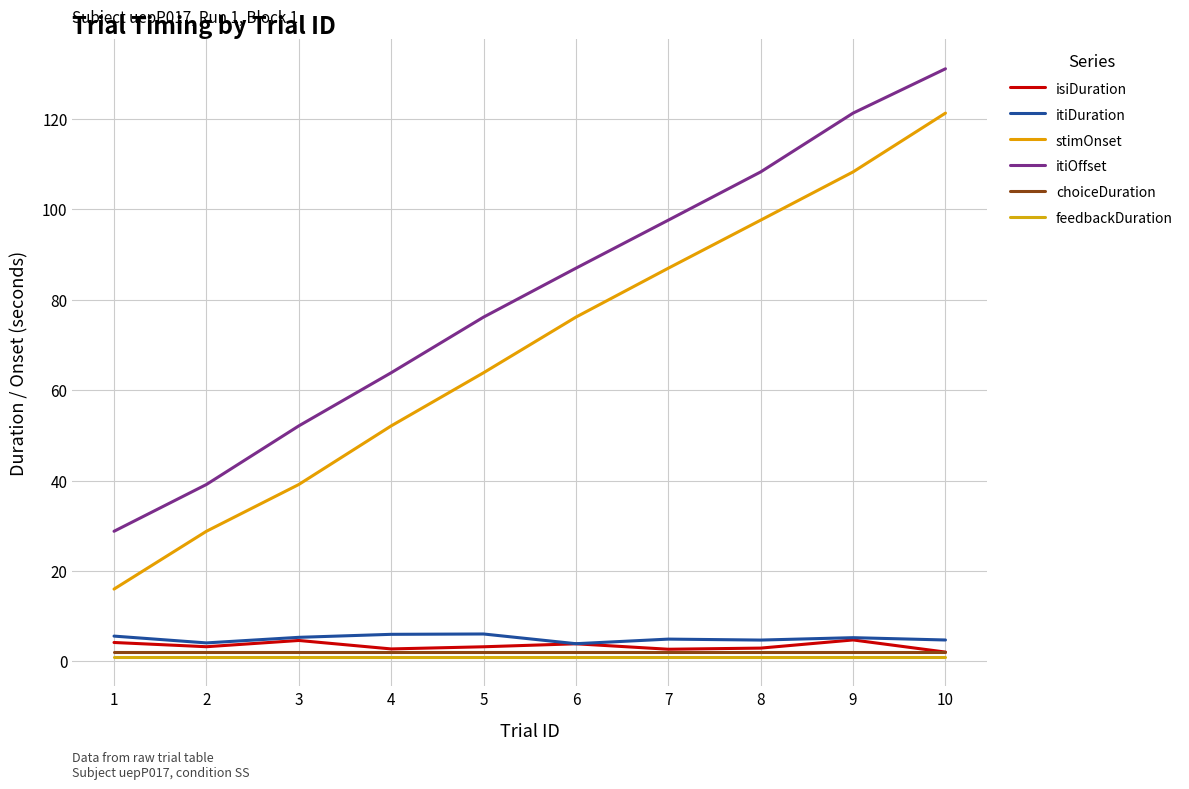

What are all the series names shown in the legend?

isiDuration, itiDuration, stimOnset, itiOffset, choiceDuration, feedbackDuration